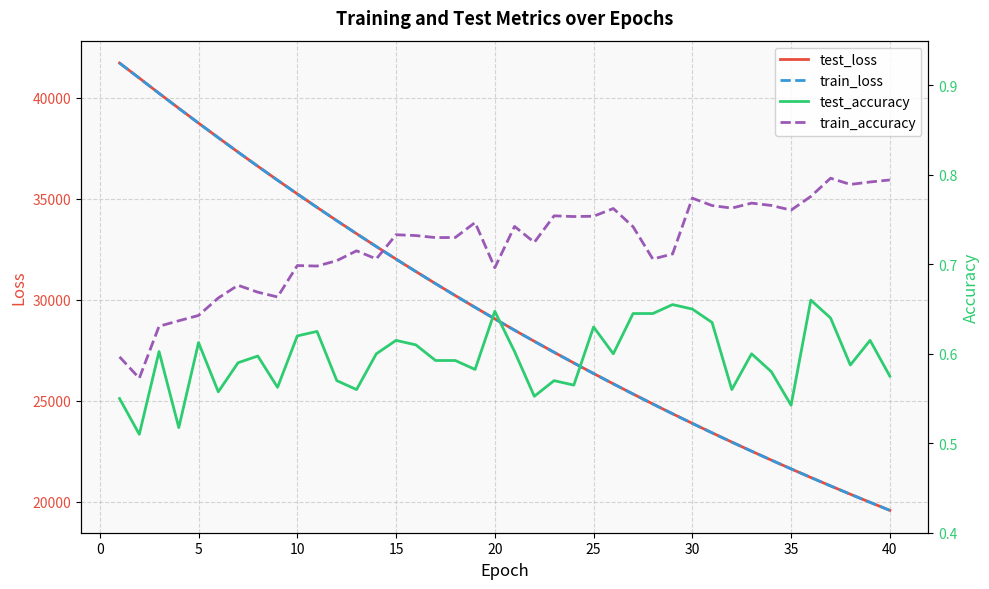

The value of test_loss at 25 is 16557.1. True or false?

False